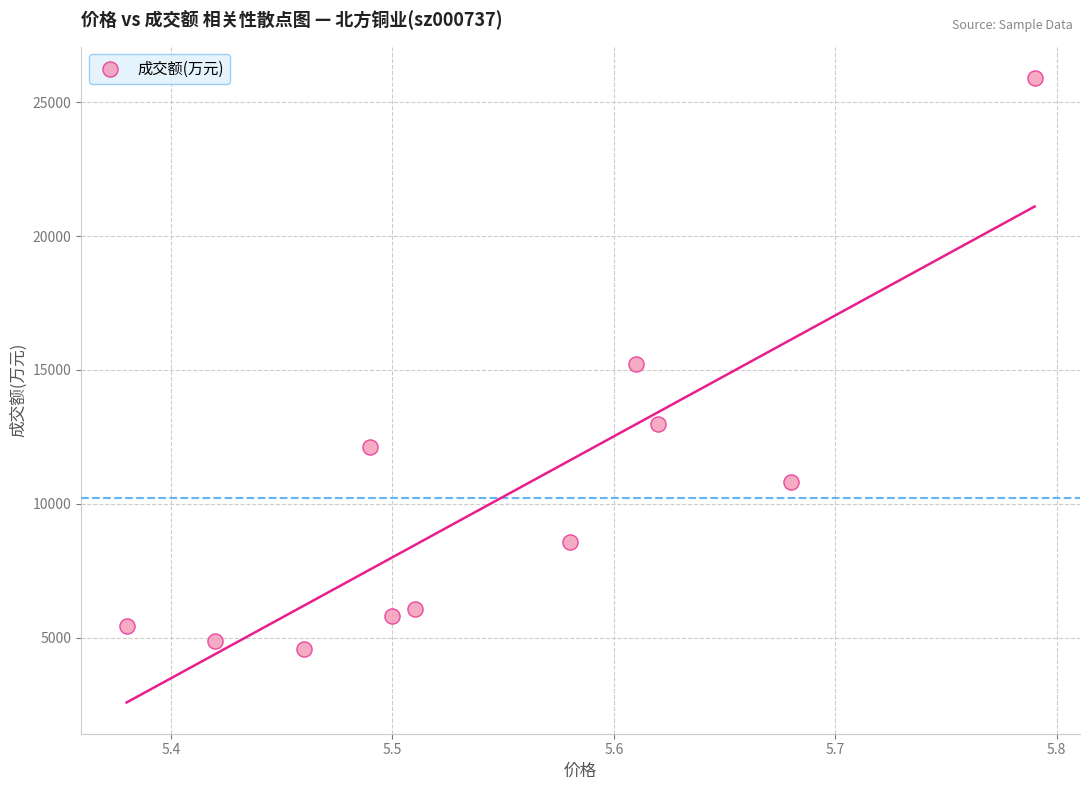

What is the average Y value?

10218